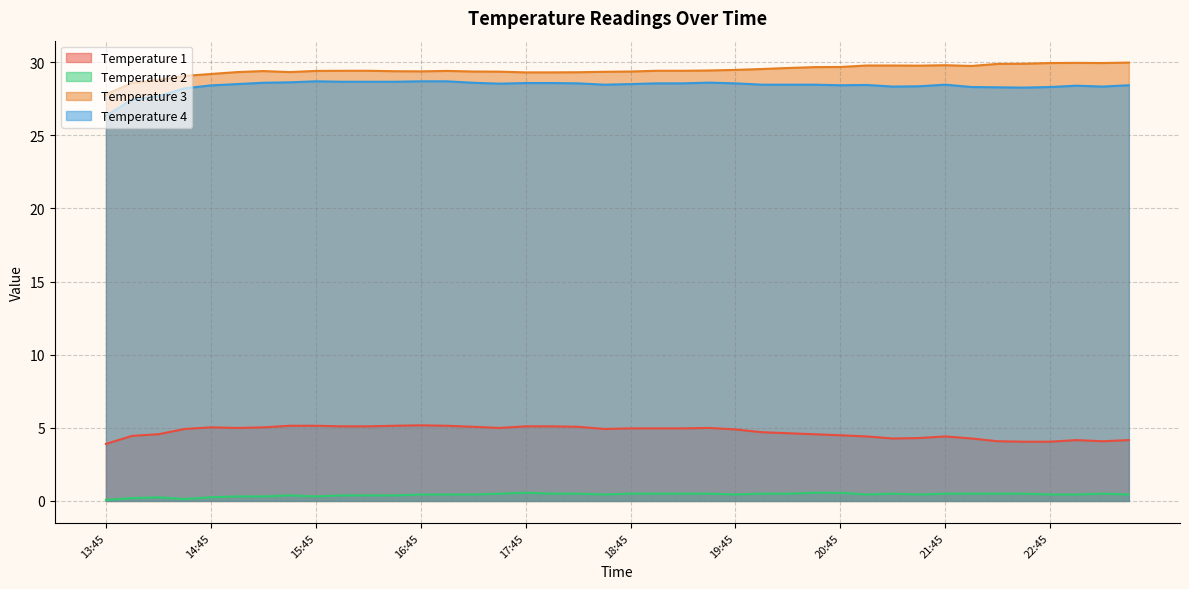

At which category is the sum across all series the highest?

16:45